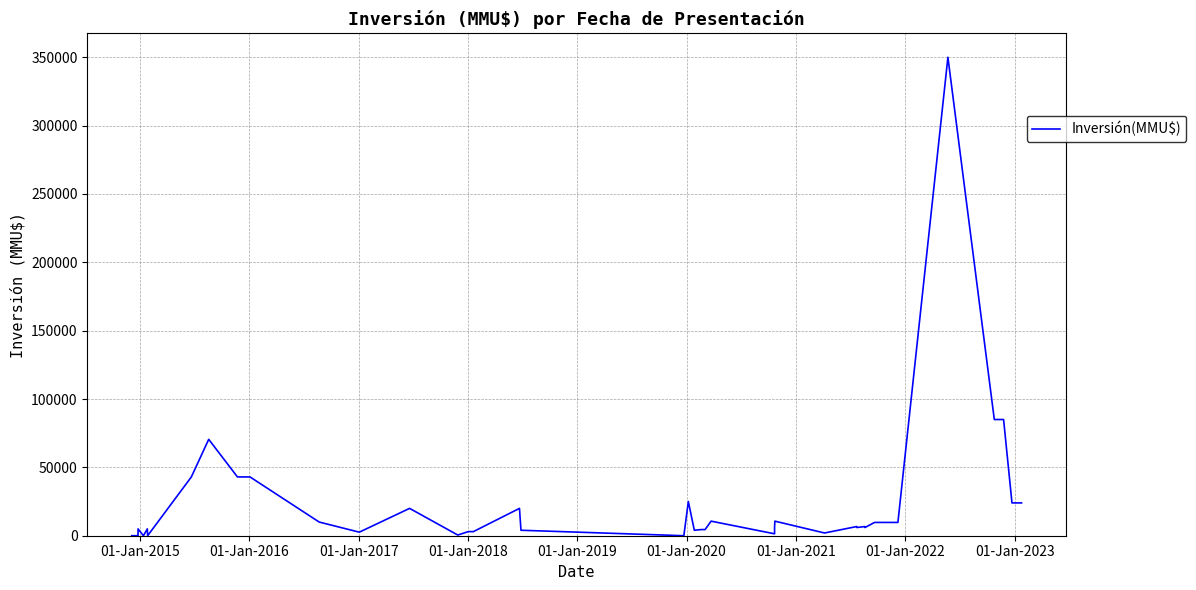

Is it true that the value at 01-Jan-2017 is 1593?

False